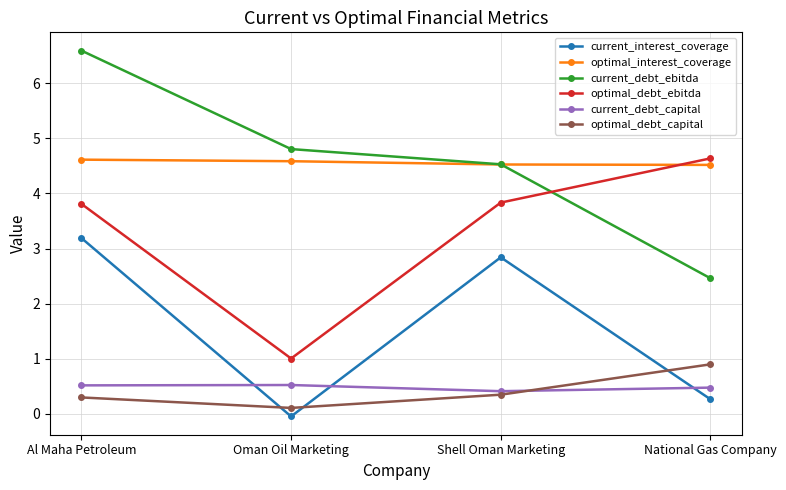

Does the chart have visible grid lines?

Yes